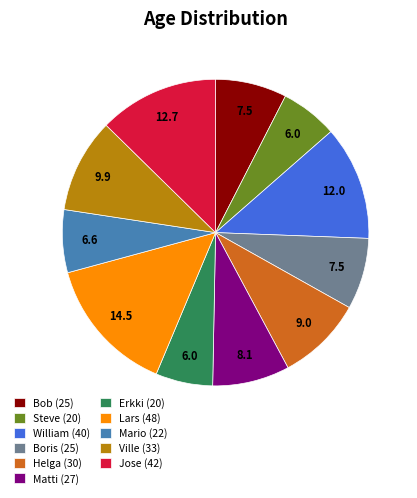

Which slice is the largest?

Lars (48)